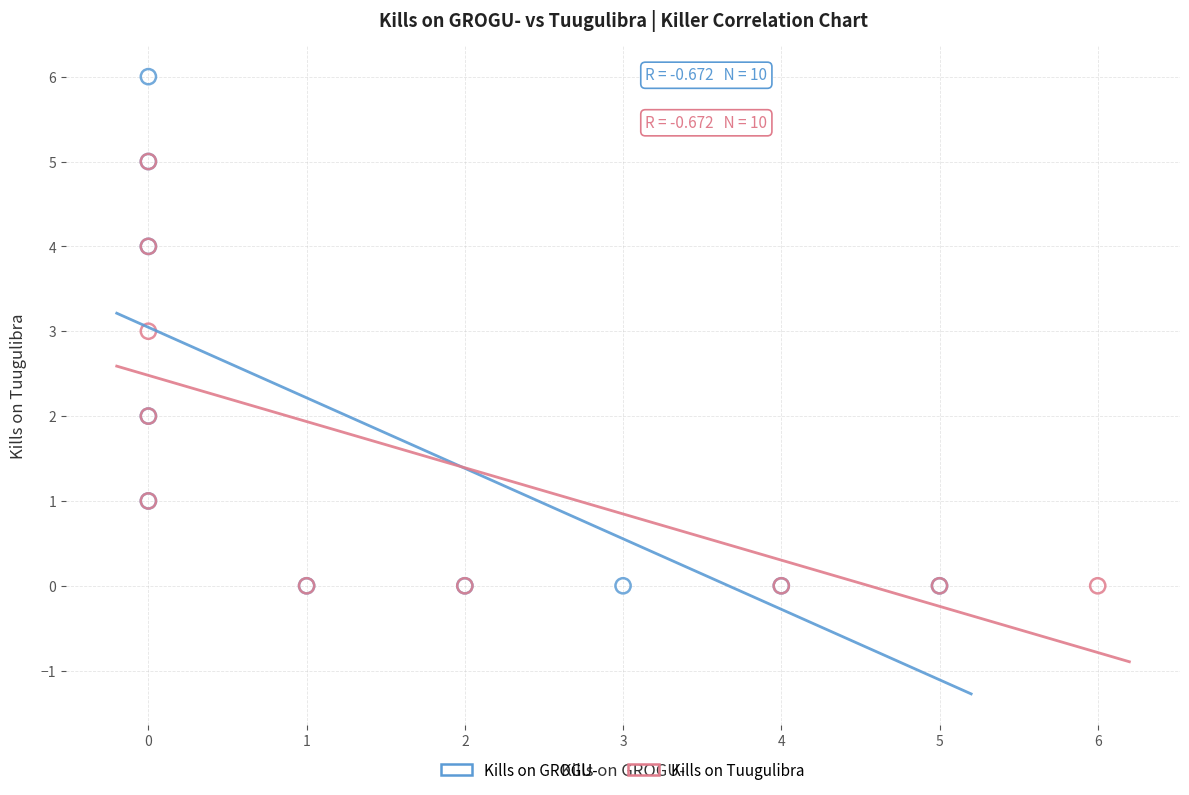

Which series contains the highest Y value?

Kills on GROGU-